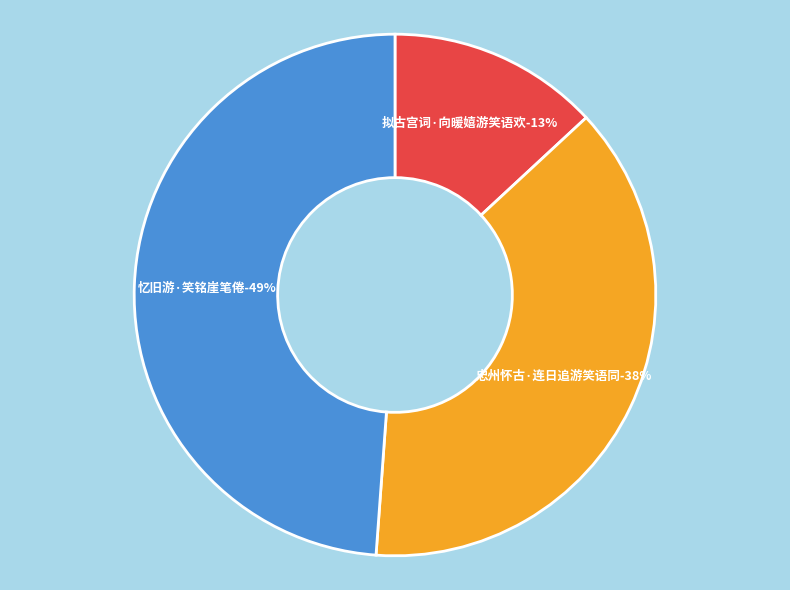

Do 忆旧游·笑铭崖笔倦 and 忠州怀古·连日追游笑语同 together represent more than half of the pie?

Yes